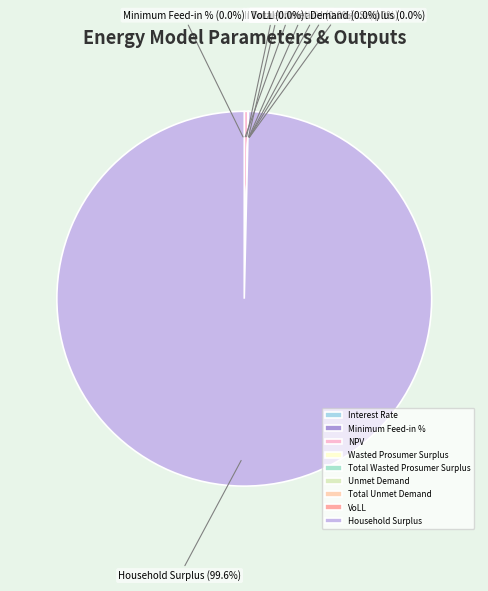

Is it true that Minimum Feed-in % is 1% of the pie?

False